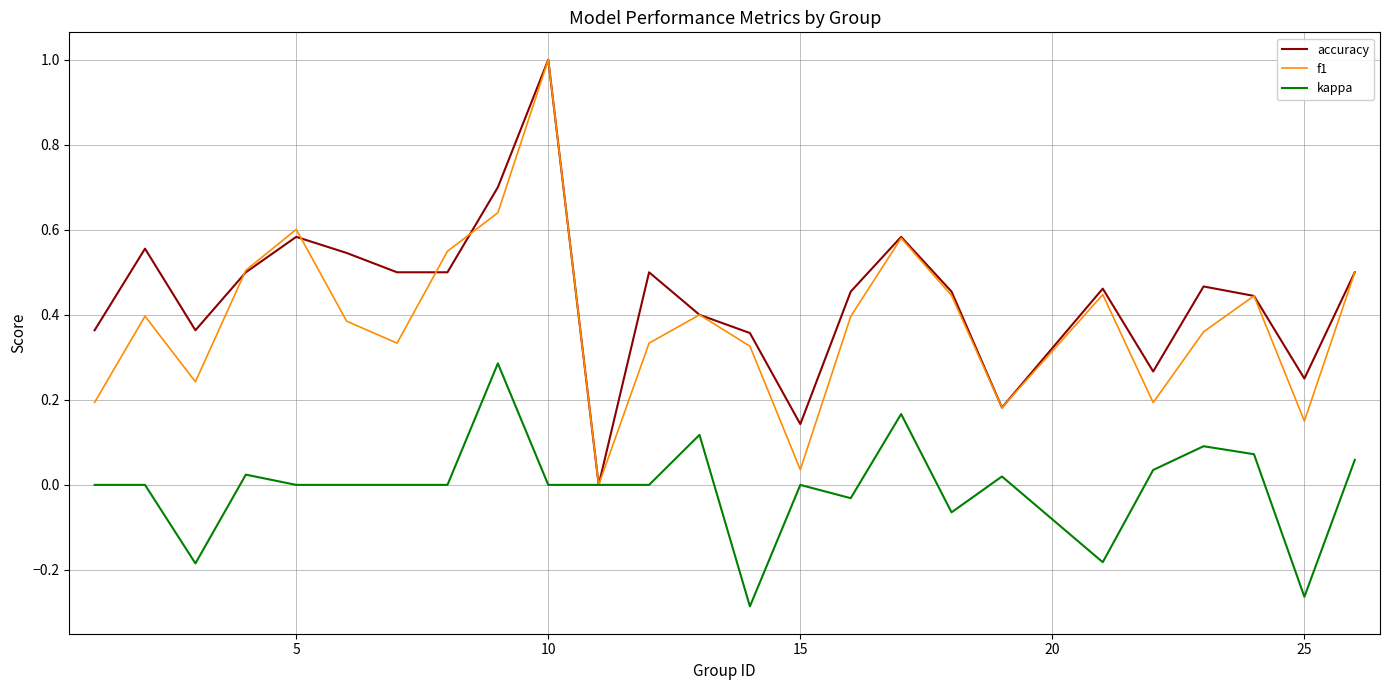

How many lines are shown in the chart?

3